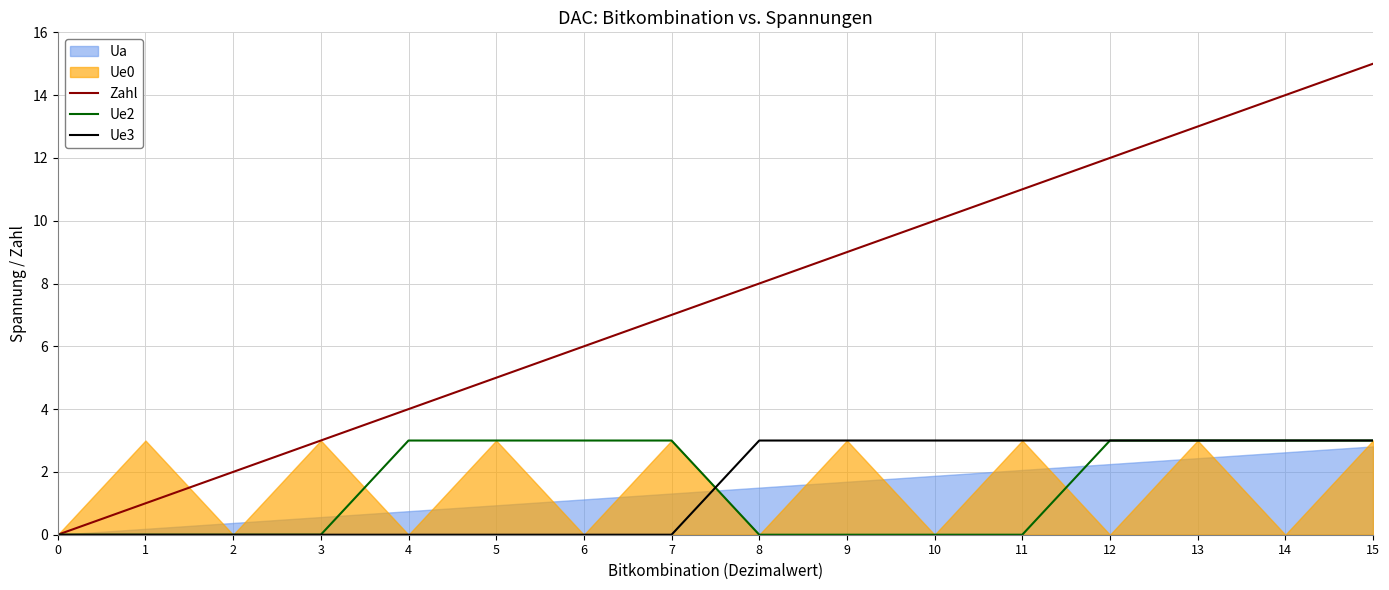

How many categories are shown in the chart?

16